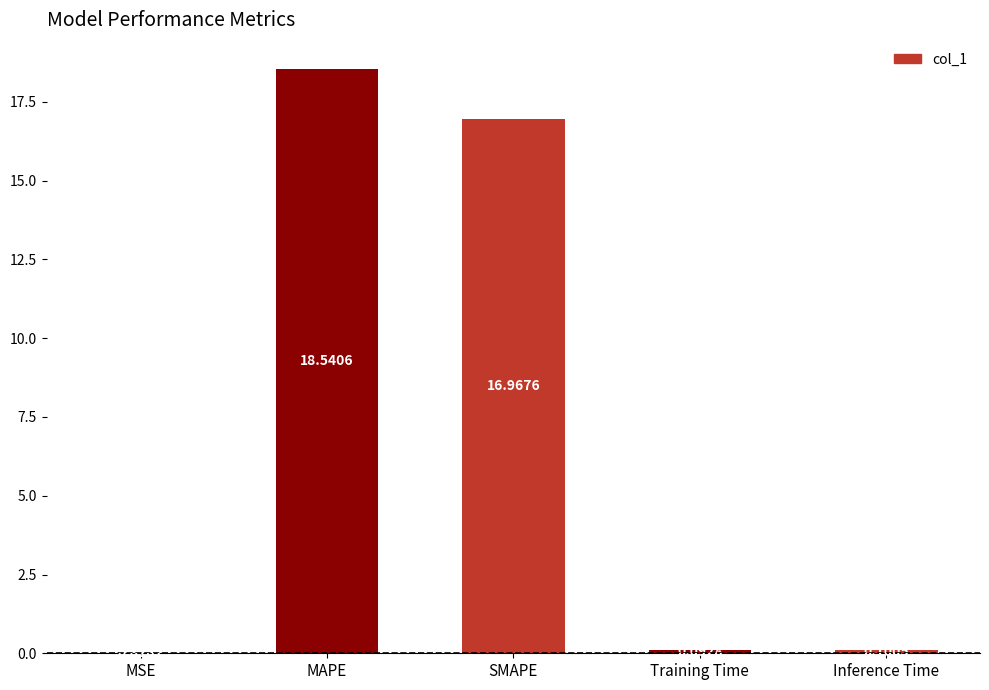

What is the sum of all values?

35.7